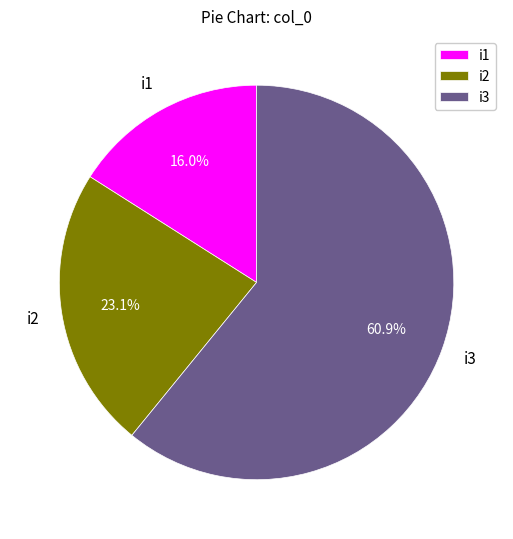

What is the ratio of the value at i3 to the value at i2?

2.6